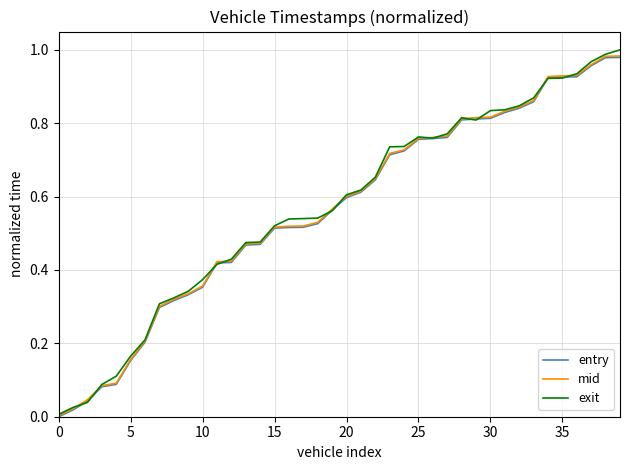

Which series has the largest range (max minus min)?

exit